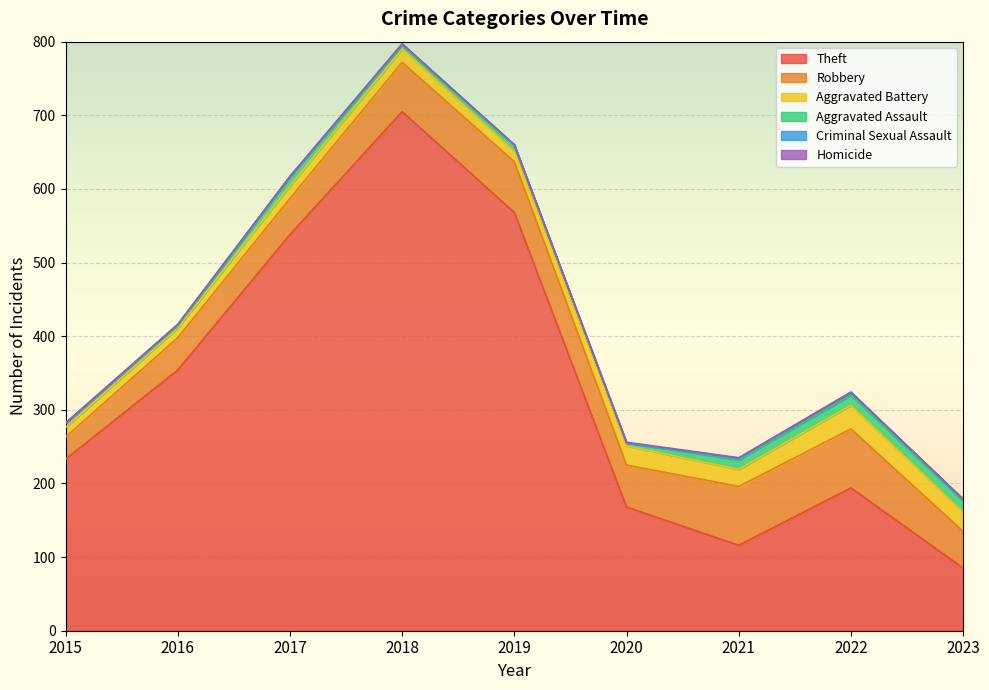

How many data points in Theft are above 233?

4